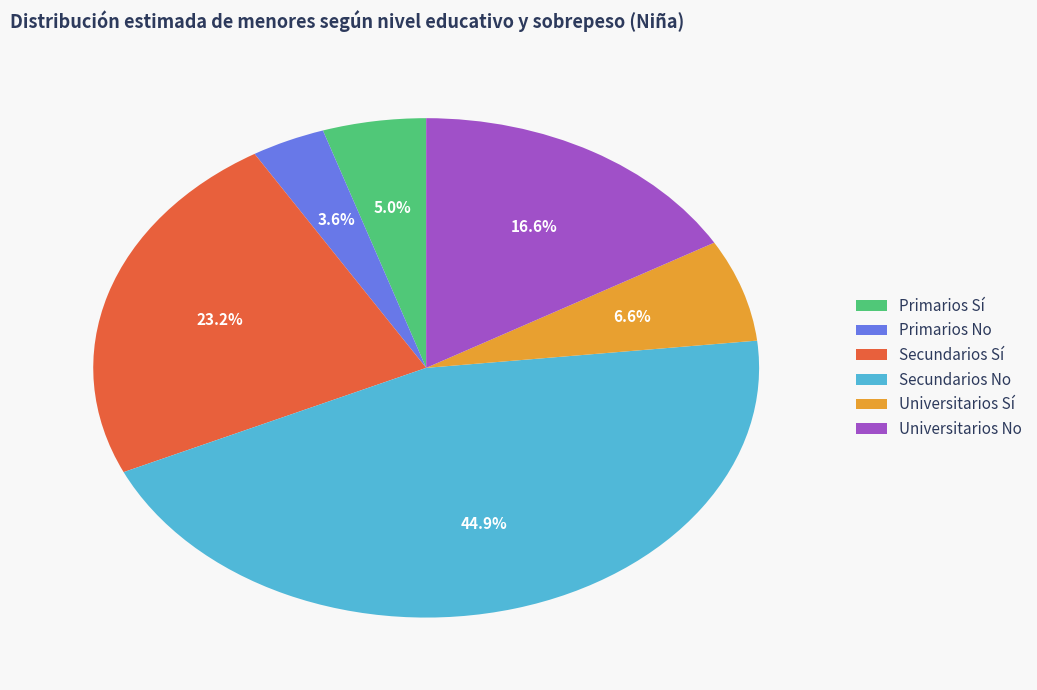

The Secundarios No slice represents 45% of the pie. True or false?

True